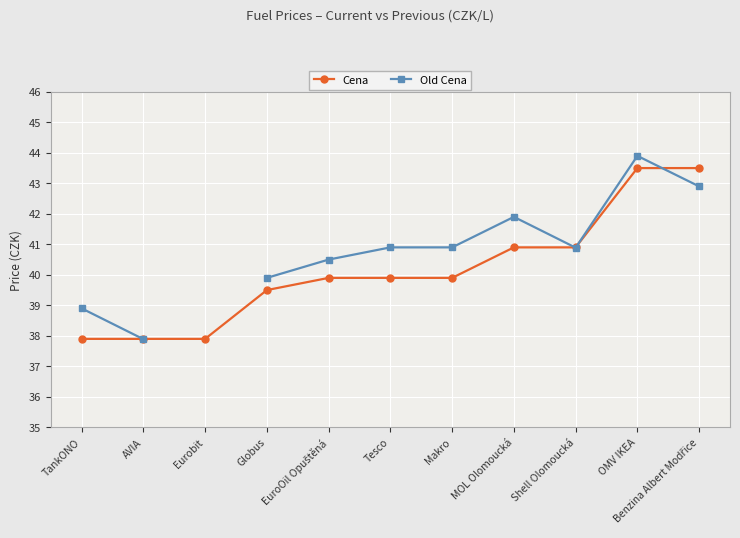

How many lines are shown in the chart?

2